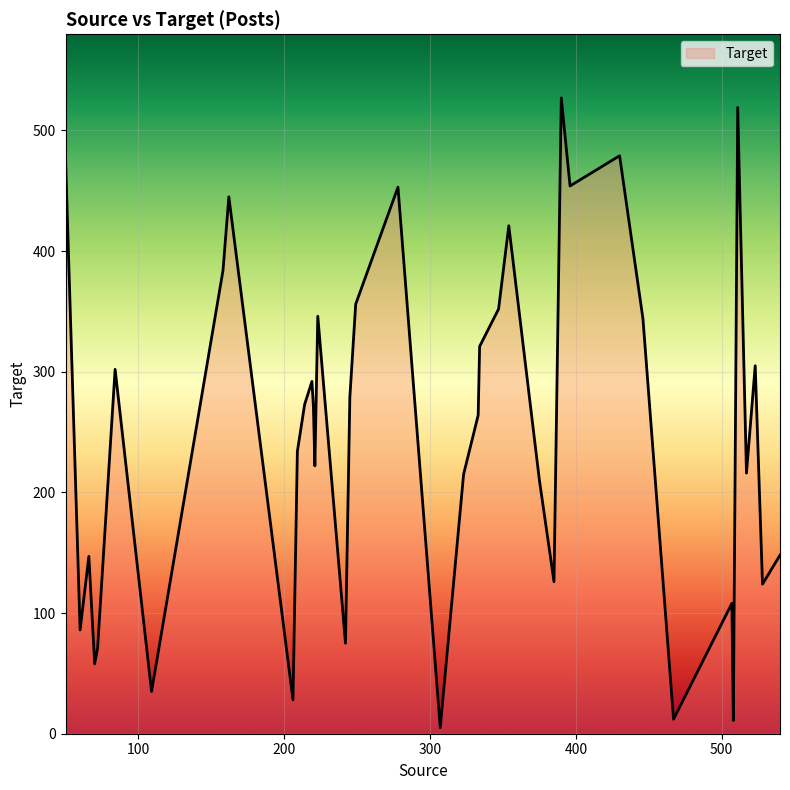

Does the chart display data point markers on the line(s)?

No